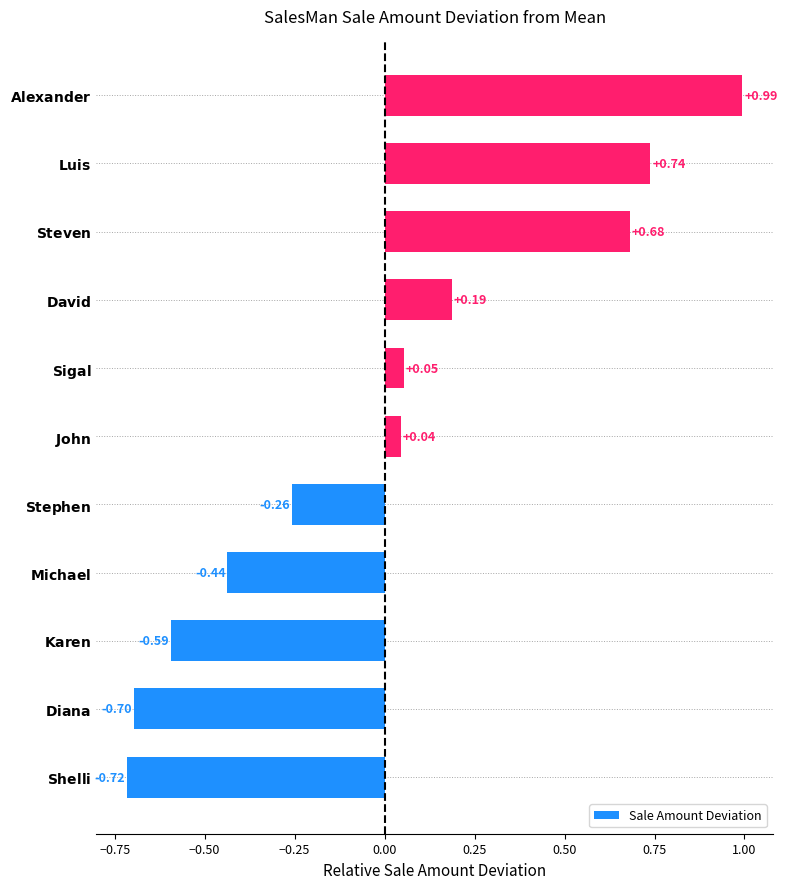

What is the difference between the maximum and second lowest values?

1.7